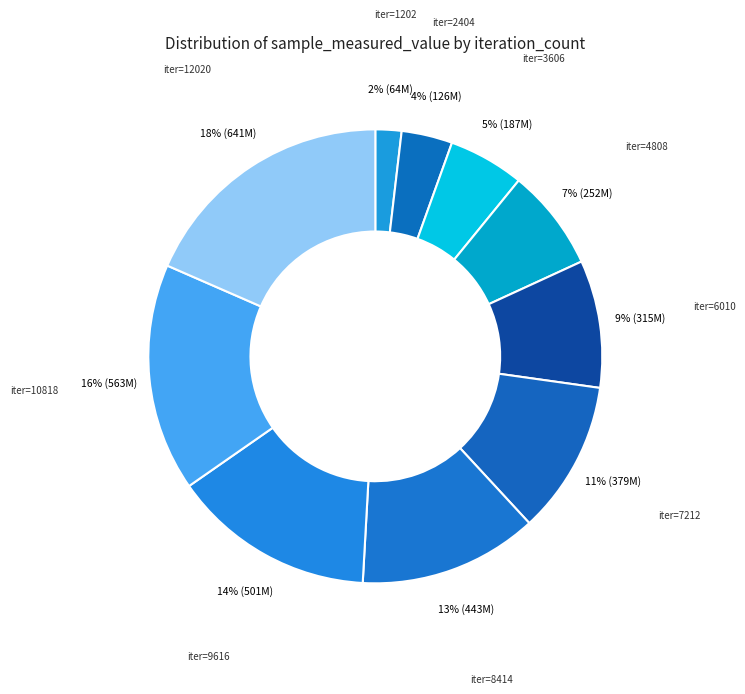

Rank the categories by value from highest to lowest.

12020, 10818, 9616, 8414, 7212, 6010, 4808, 3606, 2404, 1202